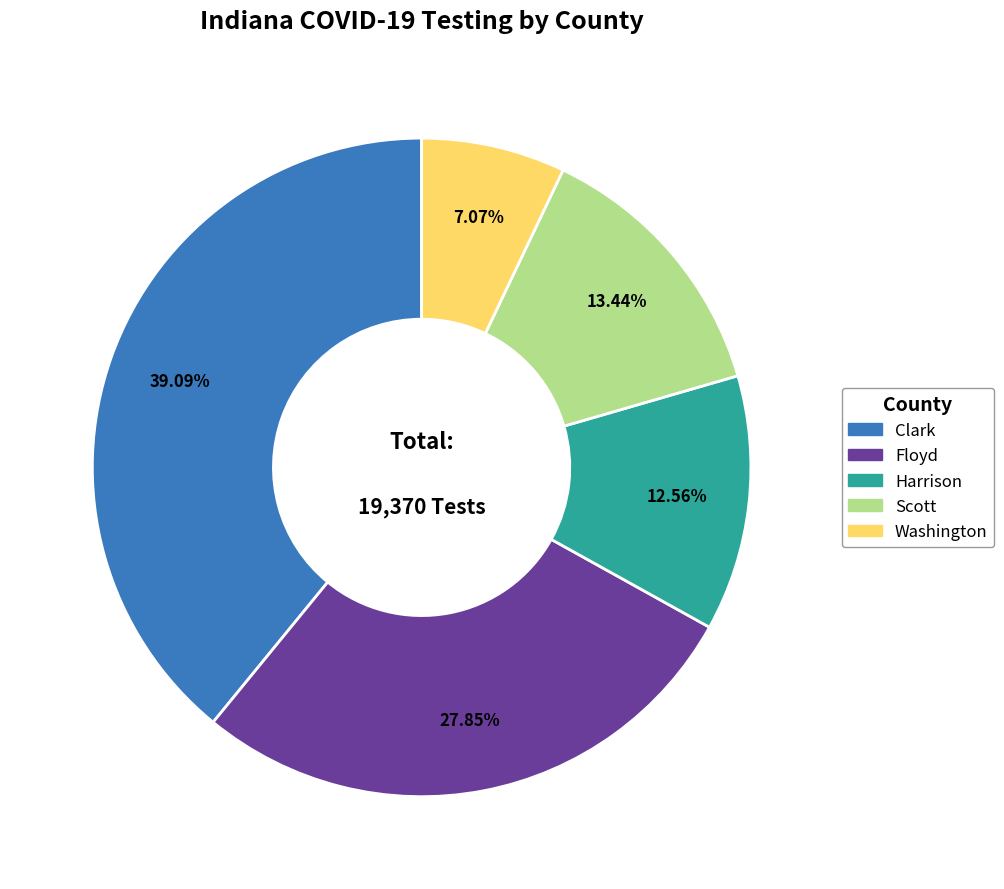

Between Clark and Harrison, which is larger?

Clark